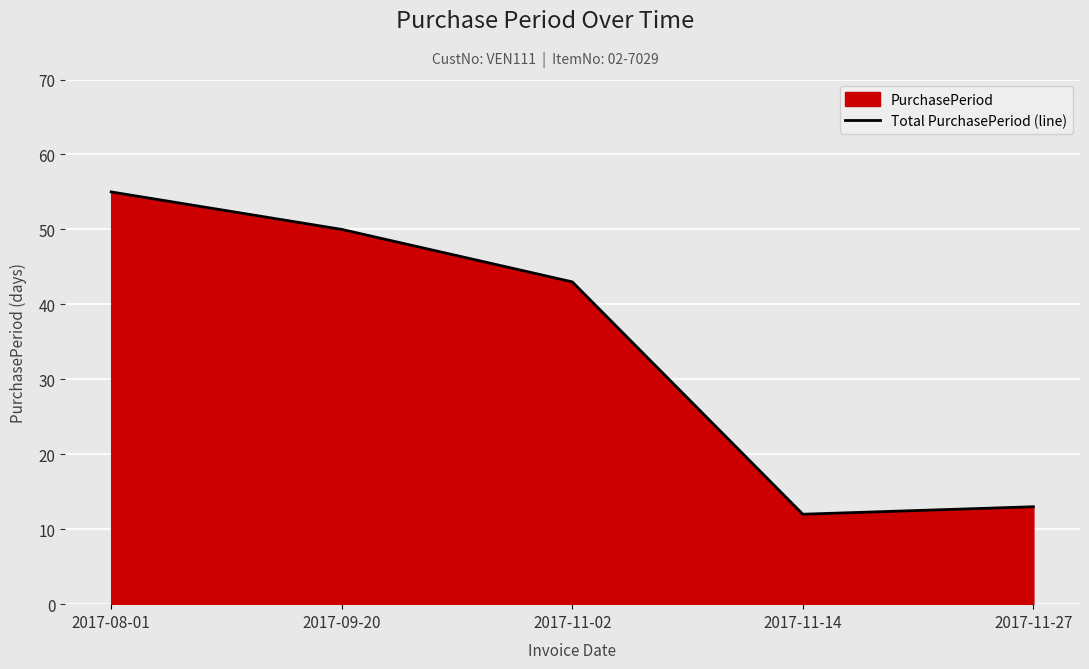

The value at 2017-11-27 is 13. True or false?

True